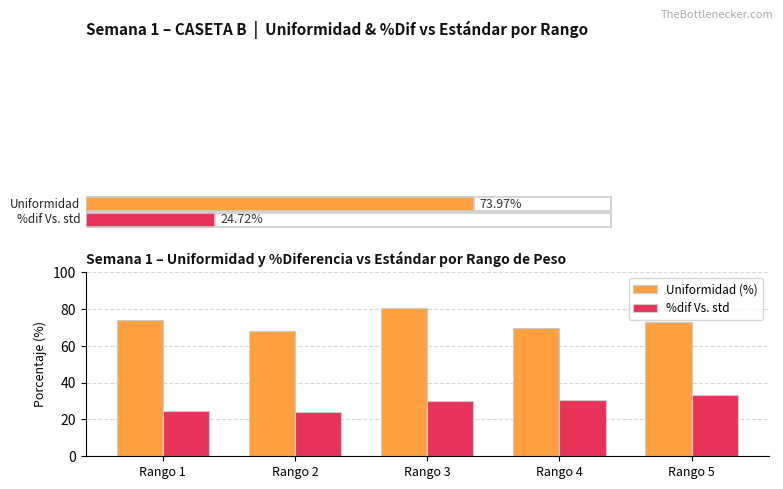

Reading left to right, transcribe all the data shown in this chart.

Uniformidad (%): 74.0	68.1	80.6	69.9	72.8
%dif Vs. std: 24.7	23.9	30.0	30.4	33.2